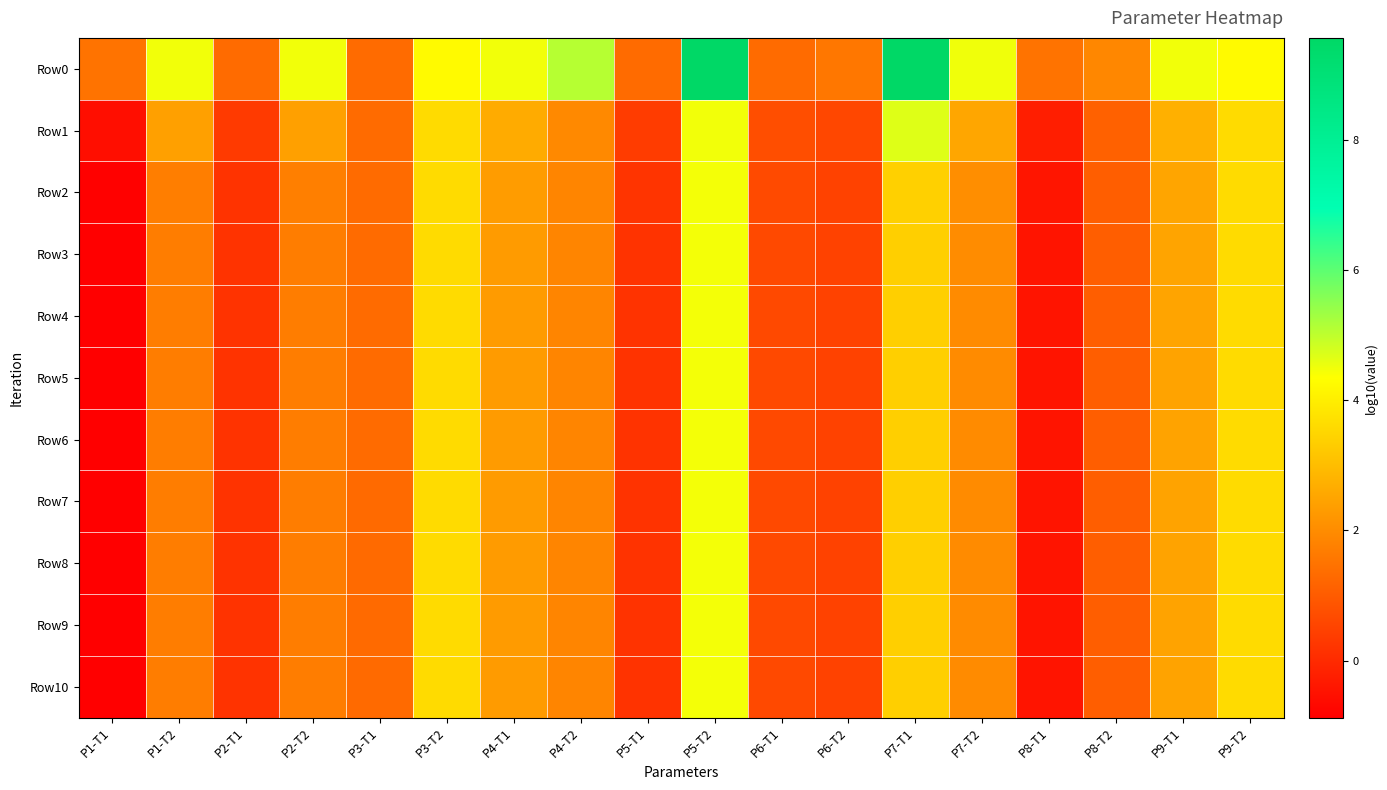

What is the total value across all series at P1-T1?

-6.9